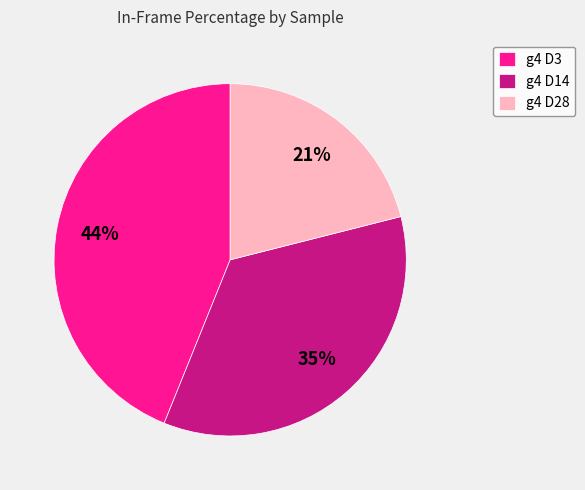

Is it true that g4 D3 is 29% of the pie?

False